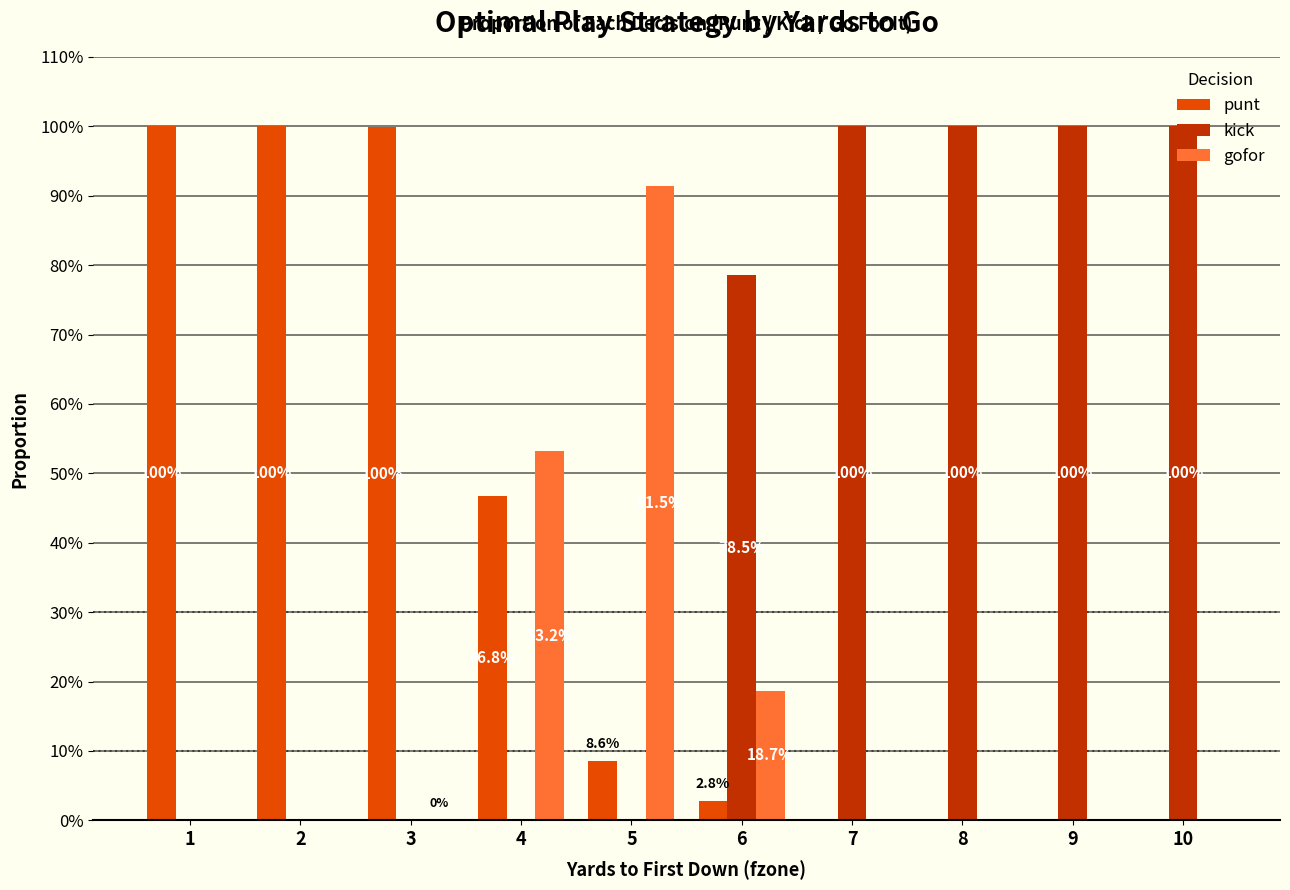

What are all the series names shown in the legend?

punt, kick, gofor